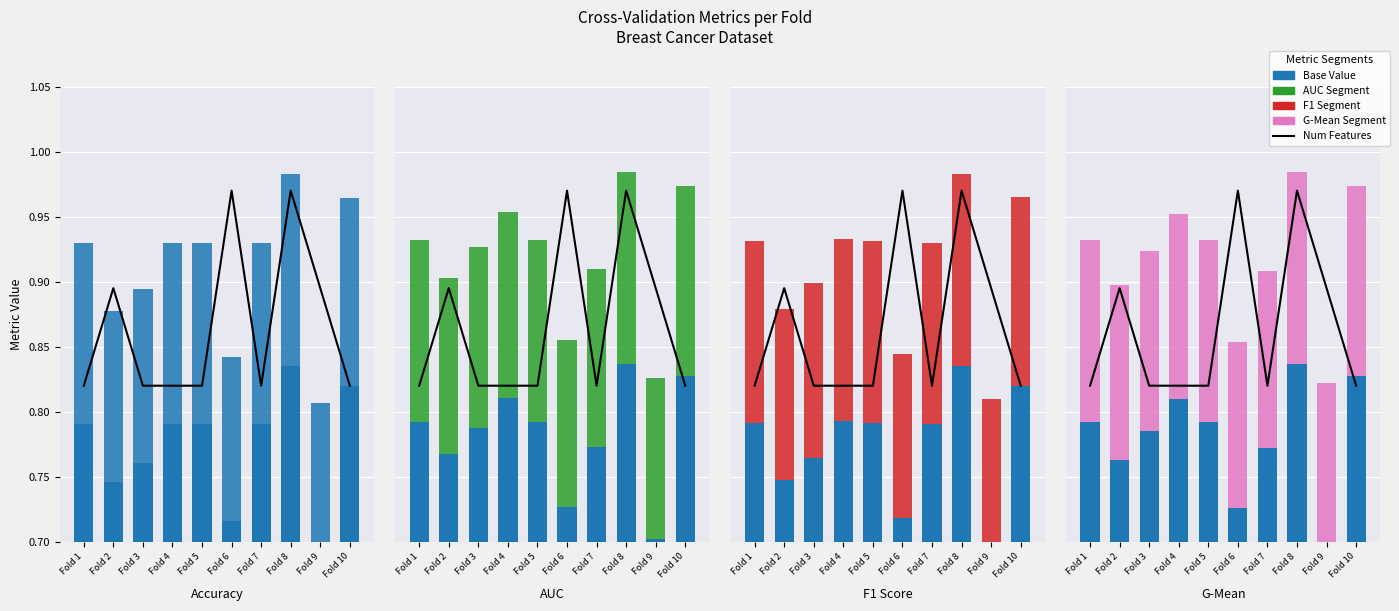

The Base Value series shows 1.2 at Fold 10. True or false?

False